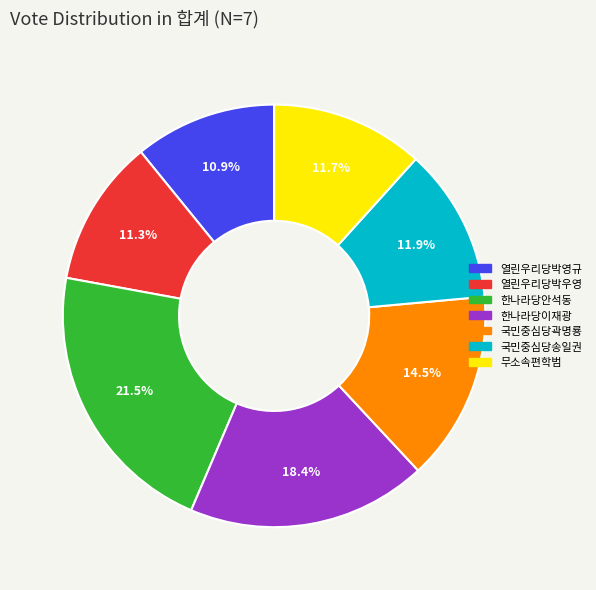

To the nearest percent, what is the average slice percentage?

14%